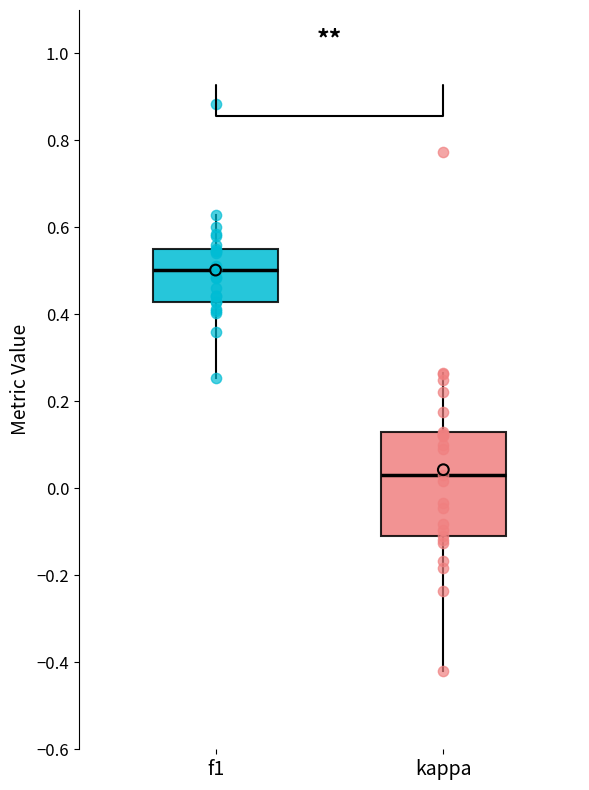

Which box's median line is the lowest?

kappa